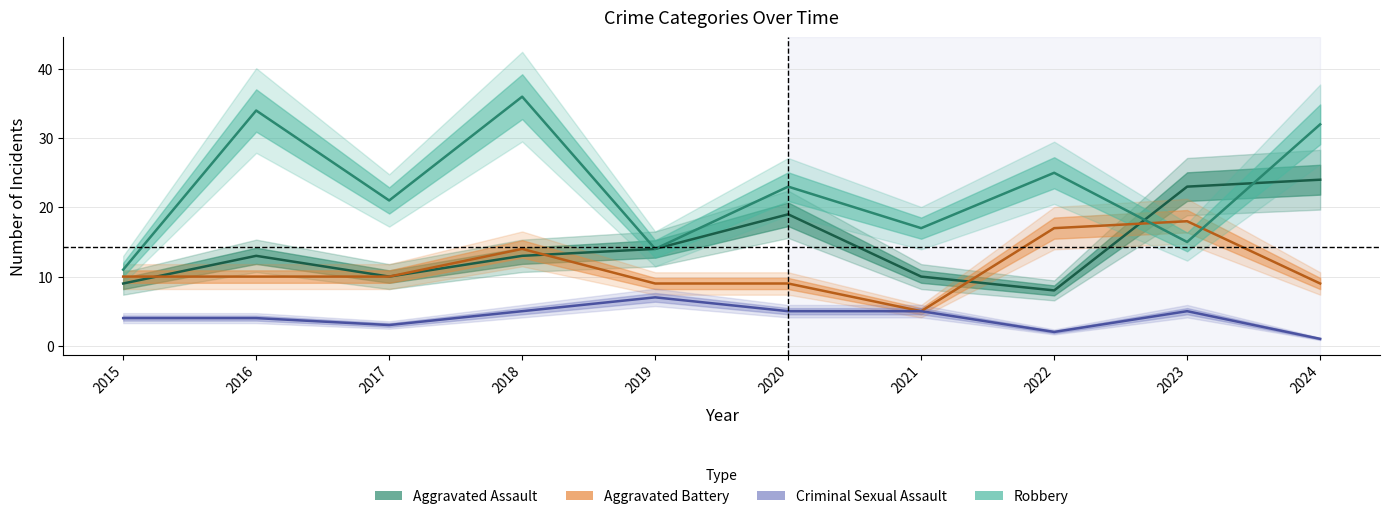

Is it true that Aggravated Assault equals 12 at 2015?

False